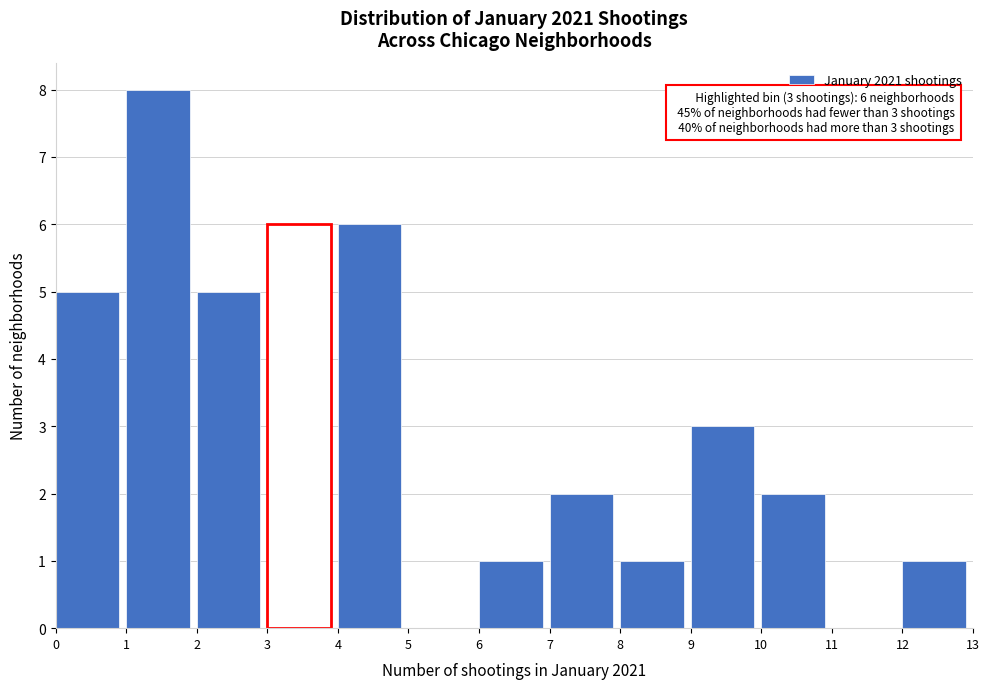

Which range on the x-axis has the tallest bar?

1 to 2